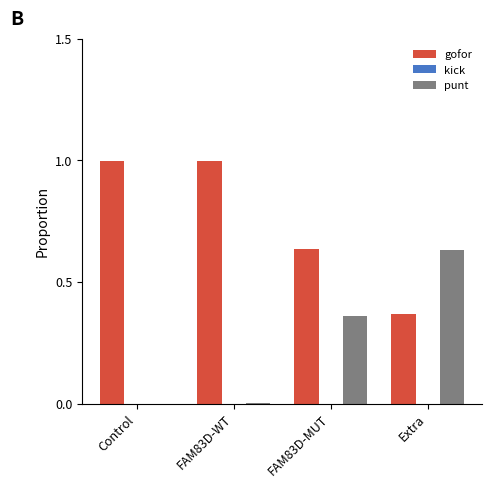

Which series has the largest total across all categories?

gofor